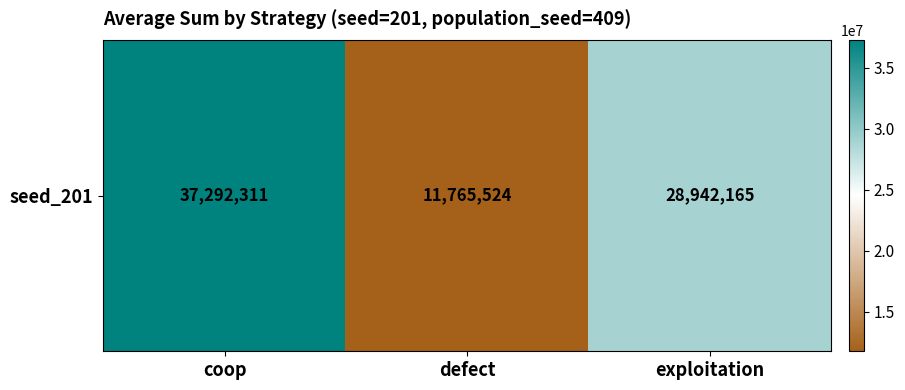

What is the smallest value displayed?

11765524